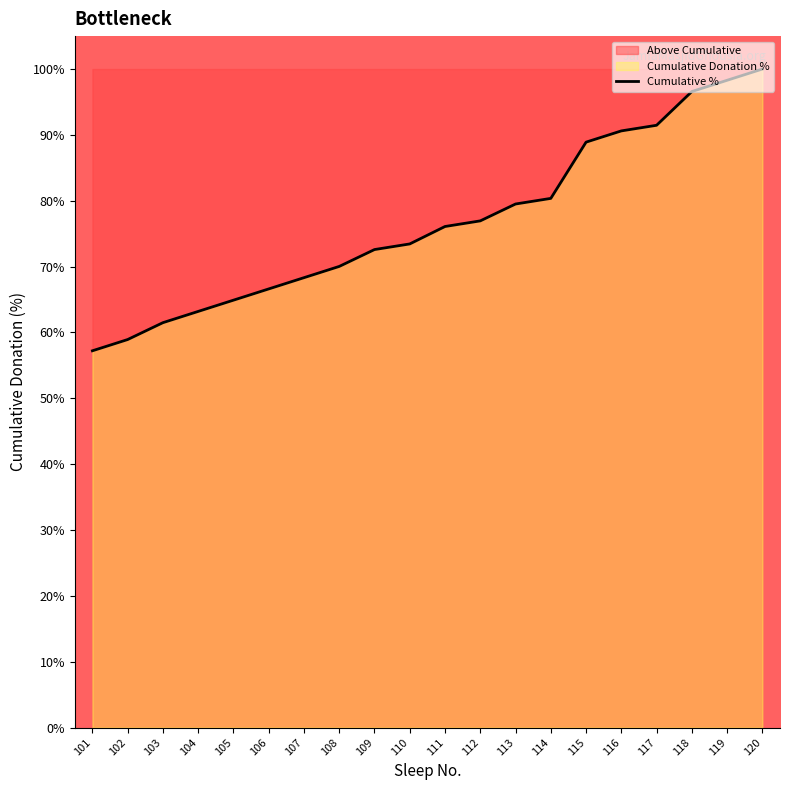

What is the ratio of the value at 119 to the value at 104?

1.6